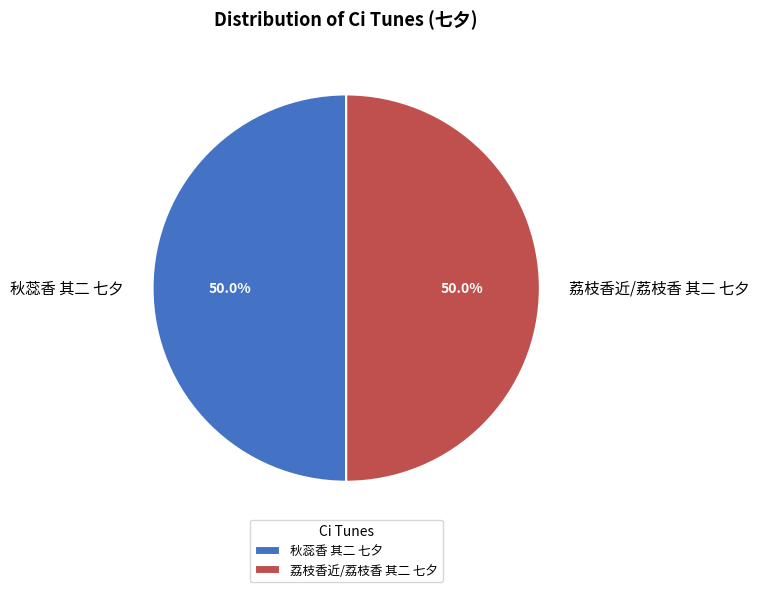

How many slices are in this pie chart?

2